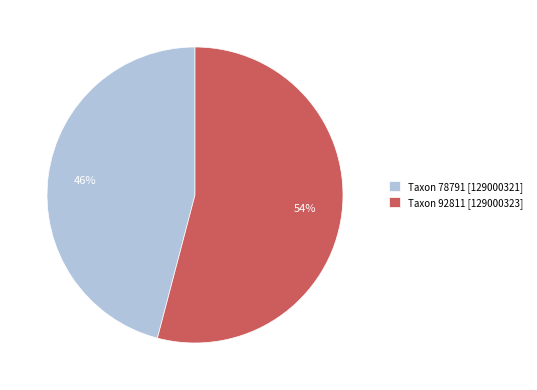

How many slices are in this pie chart?

2